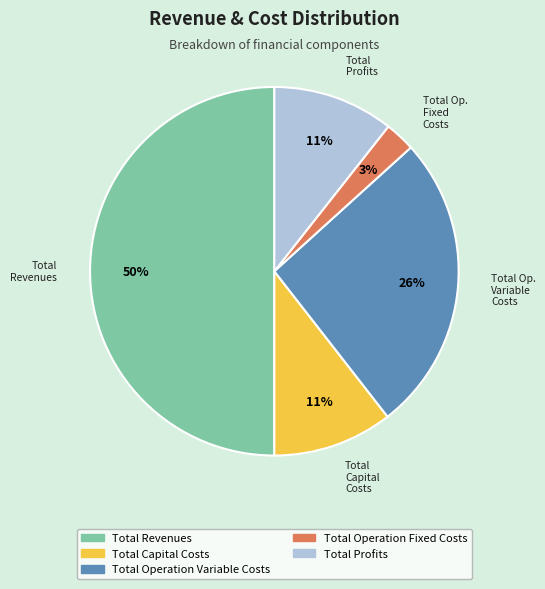

Is it true that Total Revenues is 64% of the pie?

False